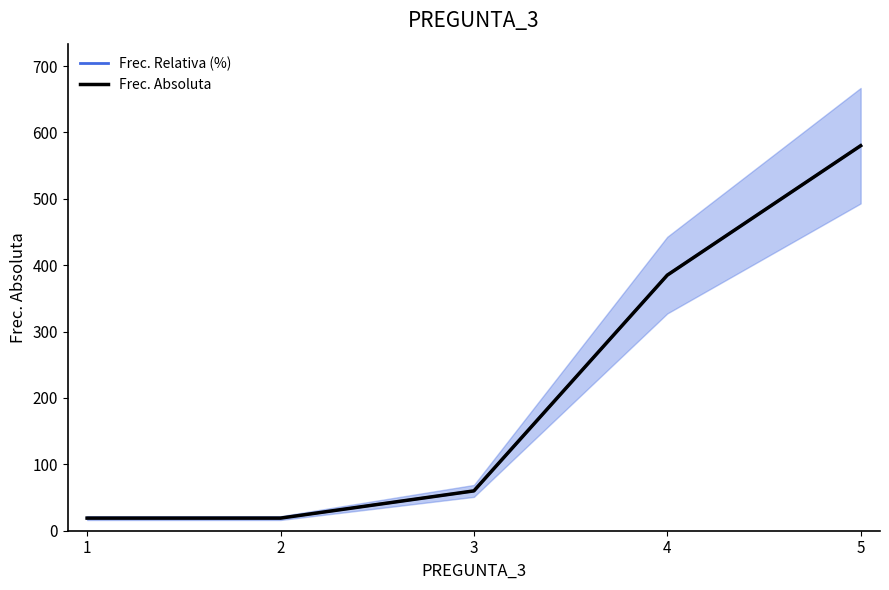

Is the value of Frec. Absoluta at 5 greater than the value of Frec. Relativa (%) at 1?

Yes